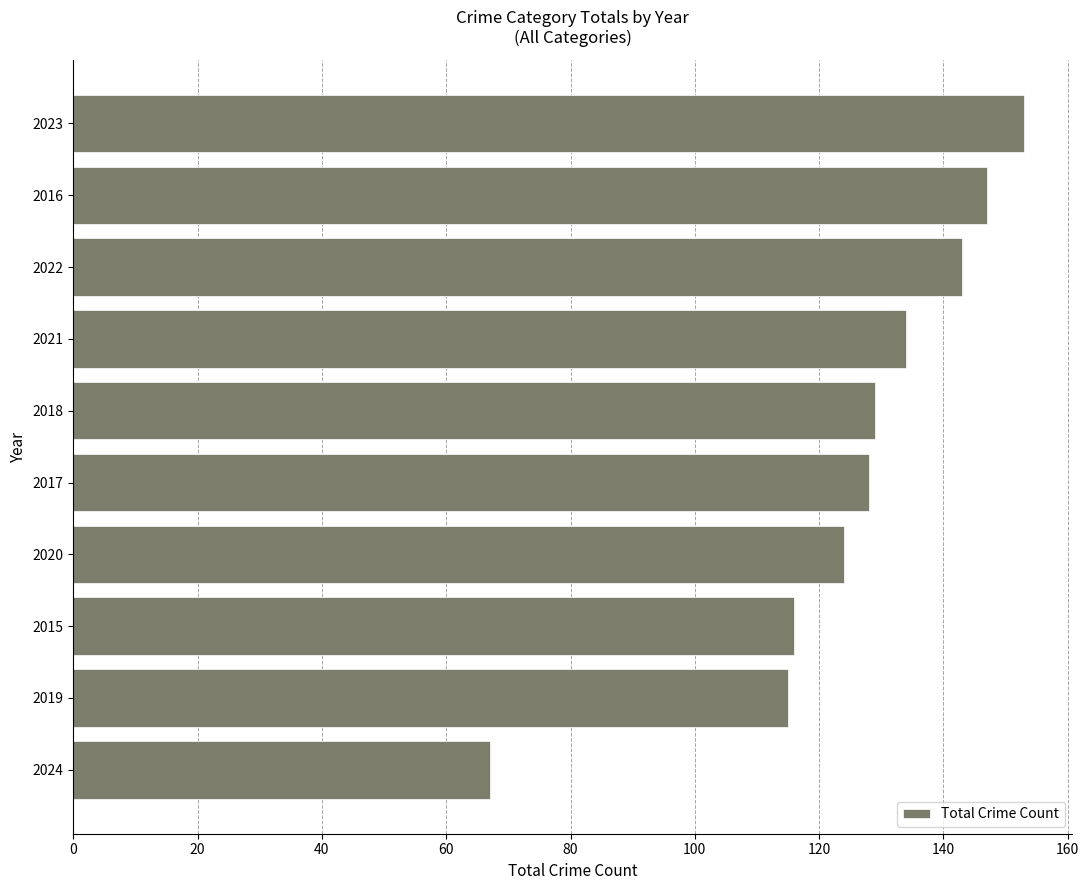

What value does the data have at 2021, to the nearest 10?

130